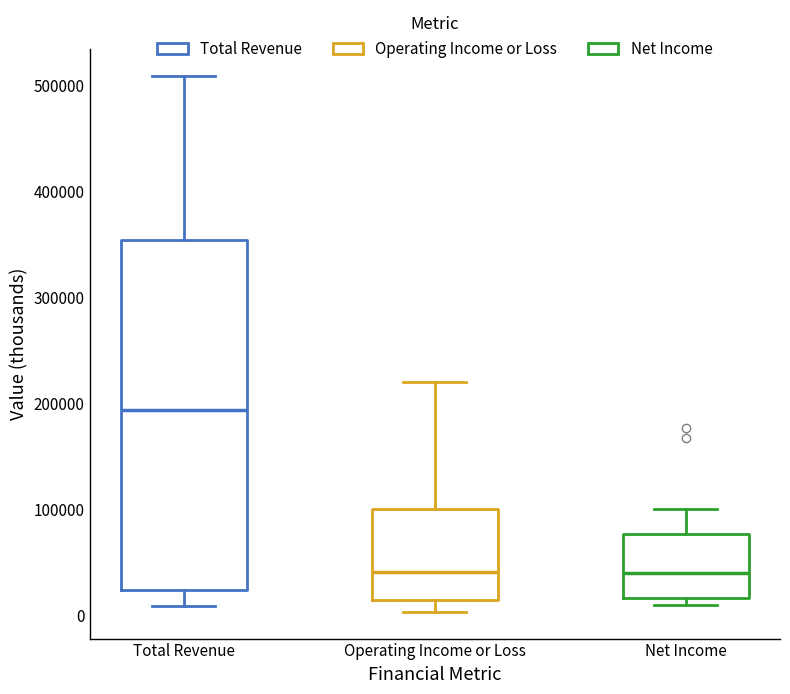

Which box is the tallest, from its lower edge to its upper edge?

Total Revenue